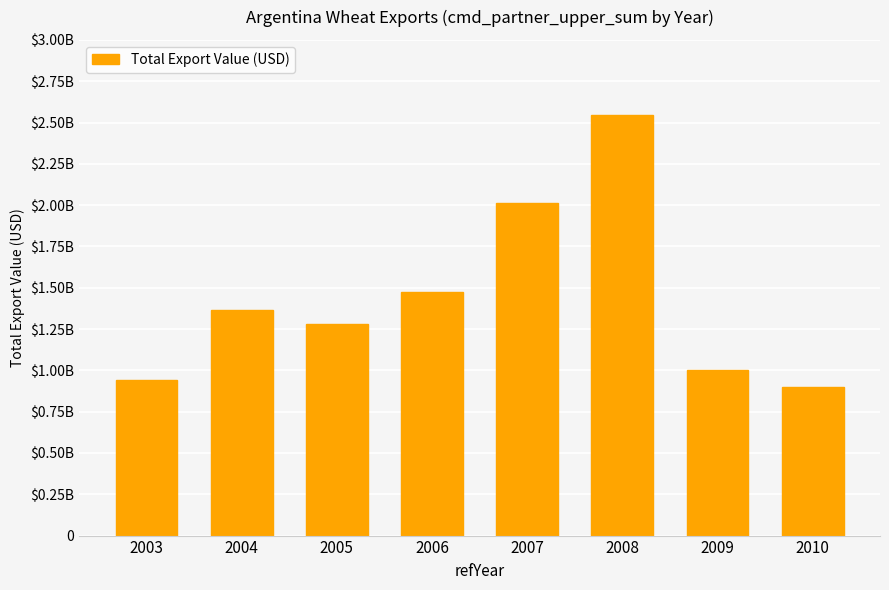

What is the approximate value at 2010?

900773897